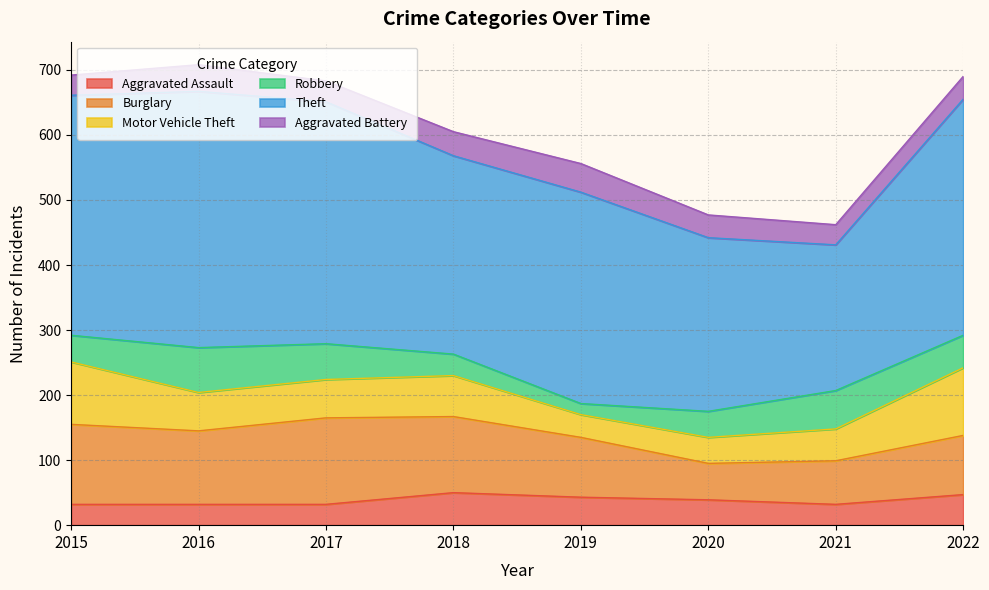

At which label is Motor Vehicle Theft closest to 69?

2018